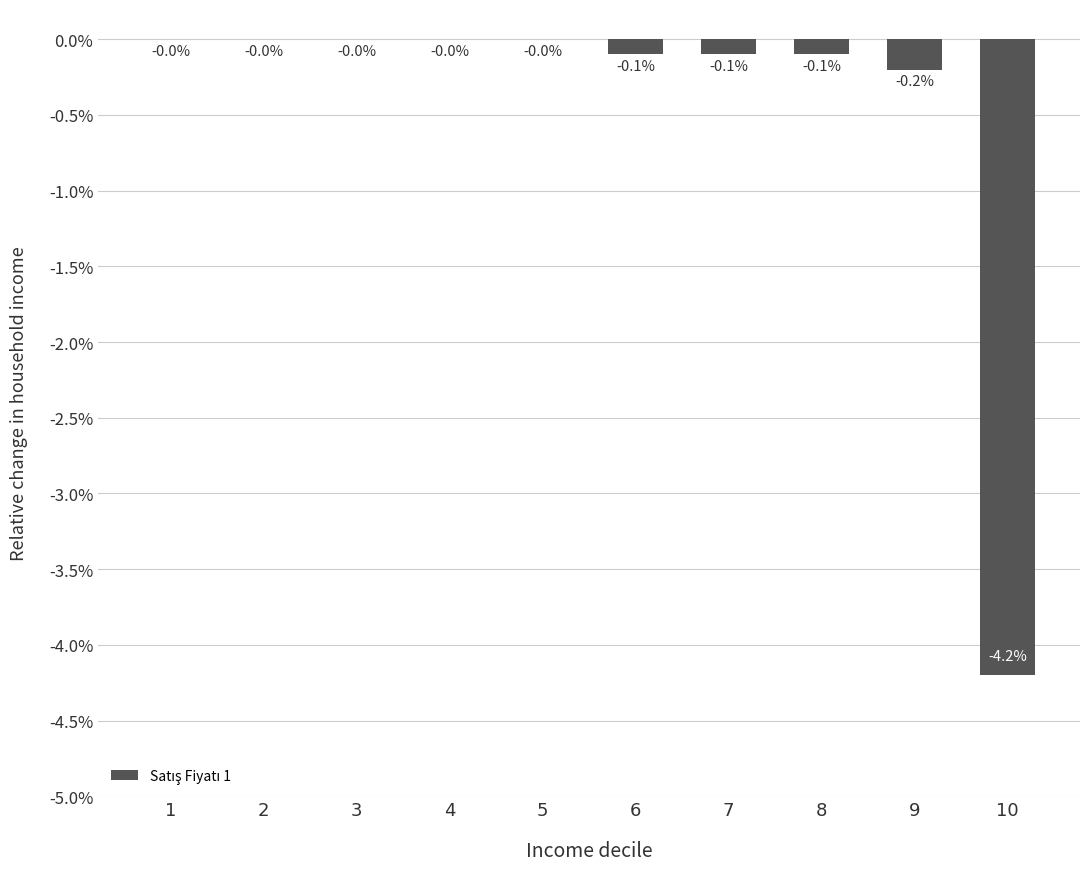

The chart shows a value of -0.0 at 8. True or false?

False